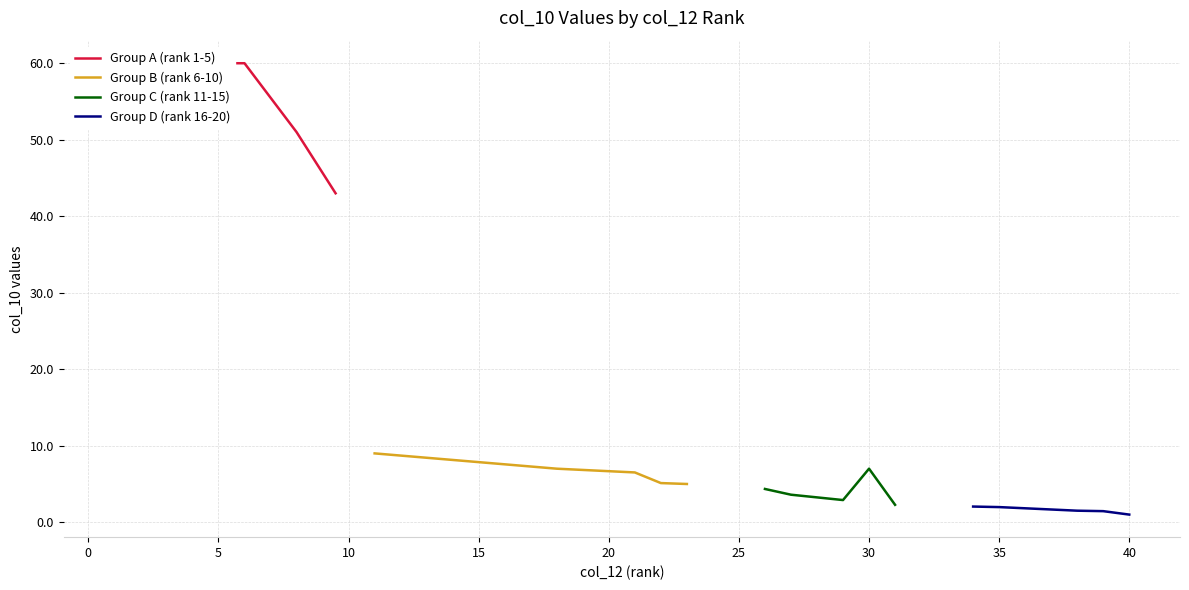

What is the difference between the maximum and minimum values in the Group A (rank 1-5) series?

17.0